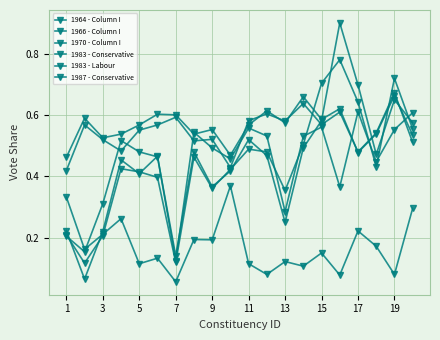

How many intersections are there between 1964 - Column I and 1983 - Conservative?

5